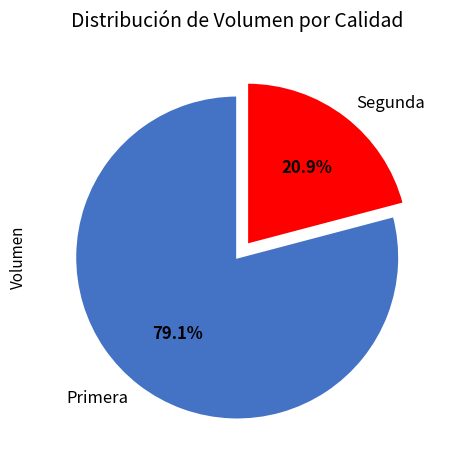

What is the smallest slice in the pie chart?

Segunda